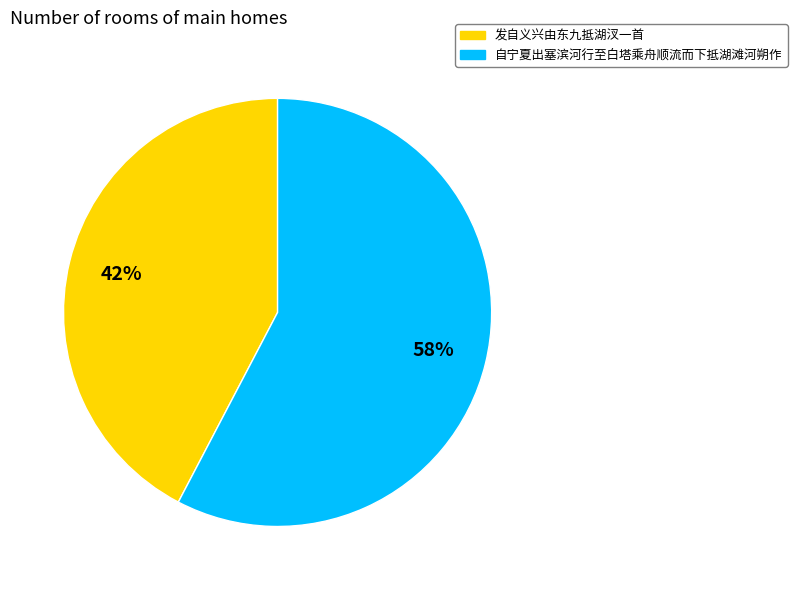

To the nearest percent, what percentage of the pie is 发自义兴由东九抵湖汊一首?

42%